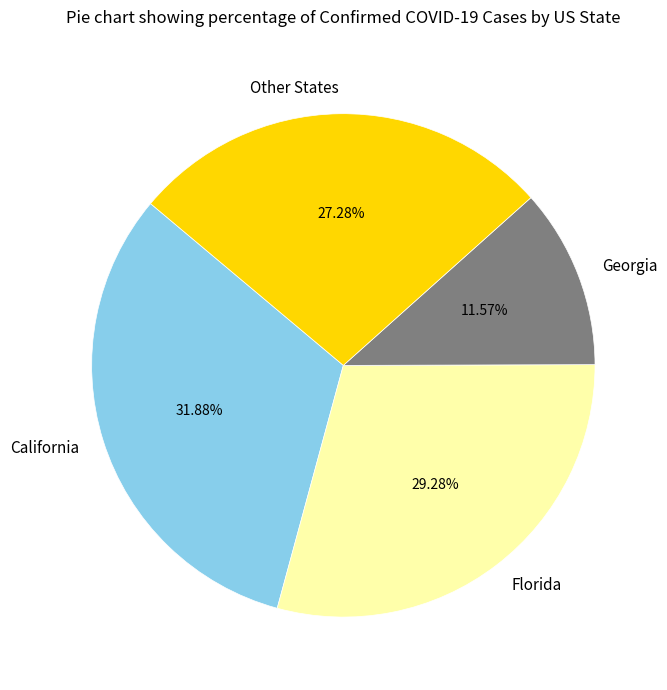

To the nearest percent, what is the difference between the largest and smallest slice percentages?

20%